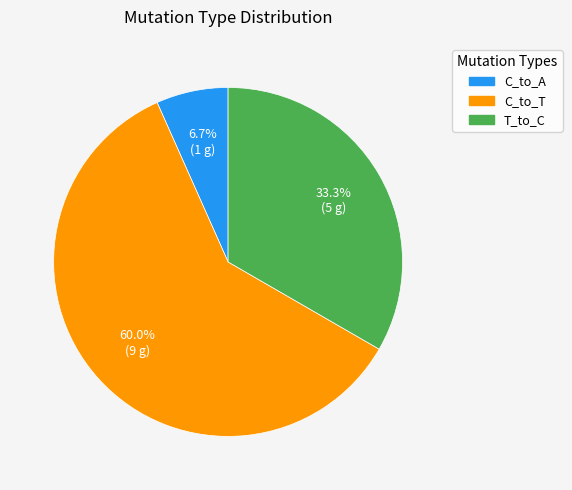

To the nearest percent, what is the difference between the largest and smallest slice percentages?

53%